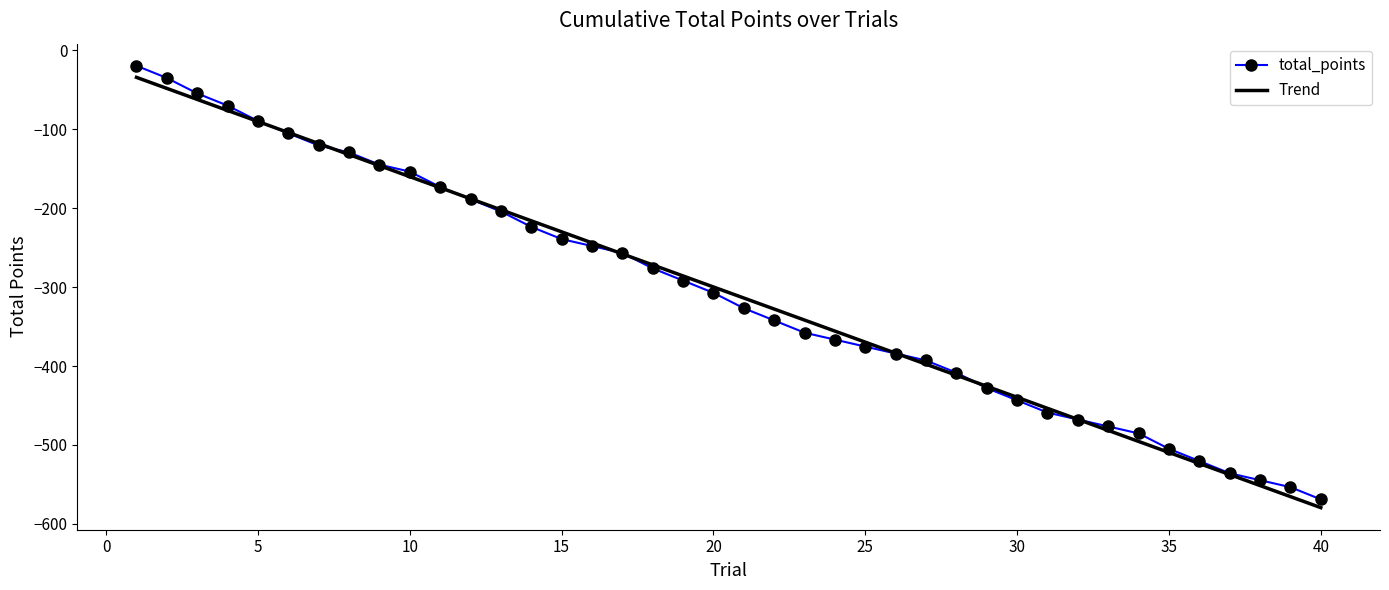

Which series has the largest range (max minus min)?

total_points